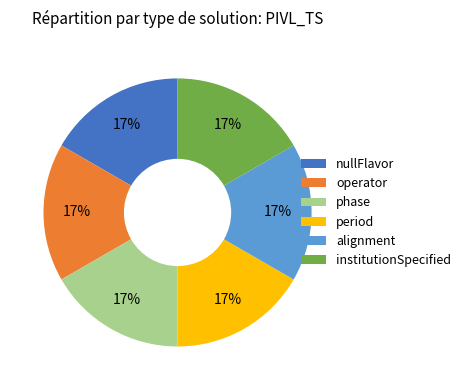

Do period and phase together represent more than half of the pie?

No